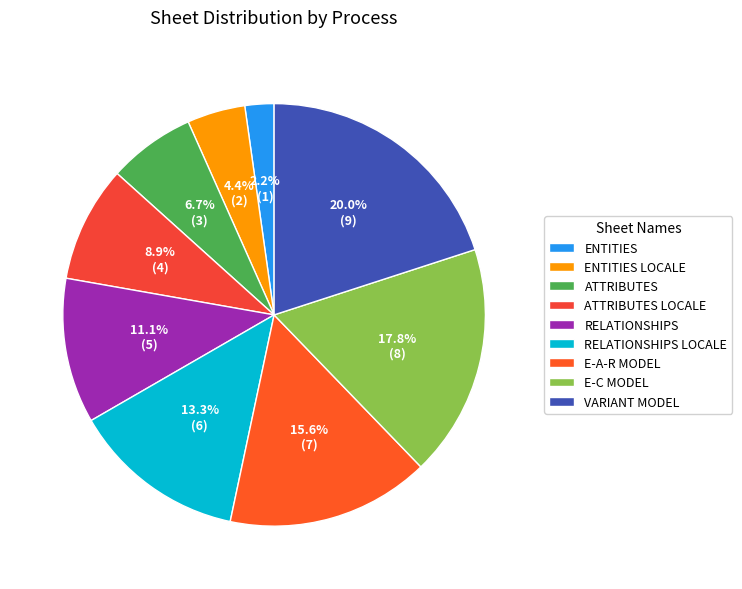

Is it true that RELATIONSHIPS is 23% of the pie?

False